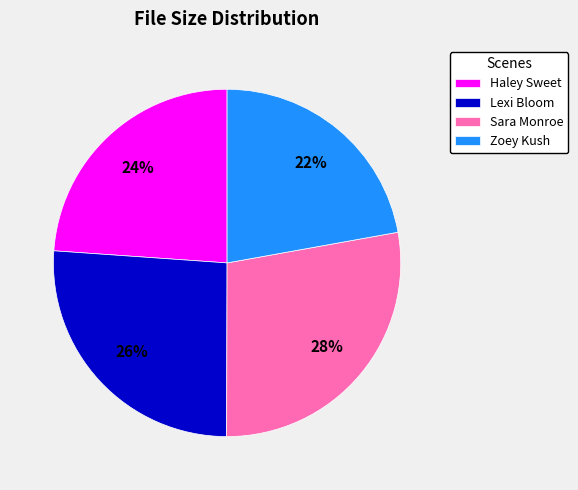

Count the number of slices in the pie.

4